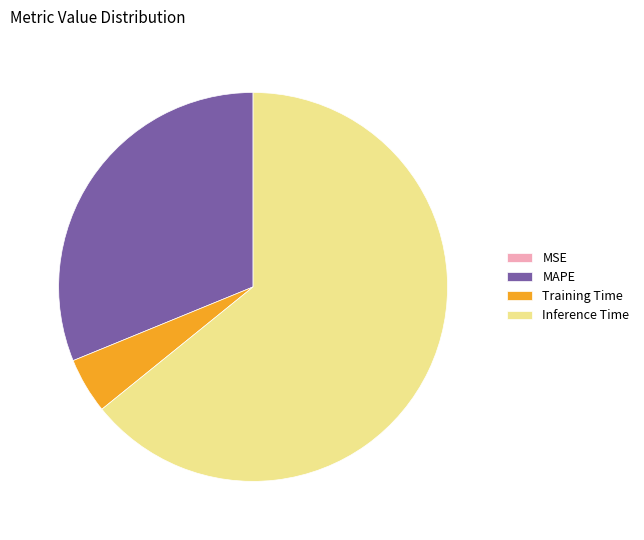

Between MAPE and Training Time, which is larger?

MAPE